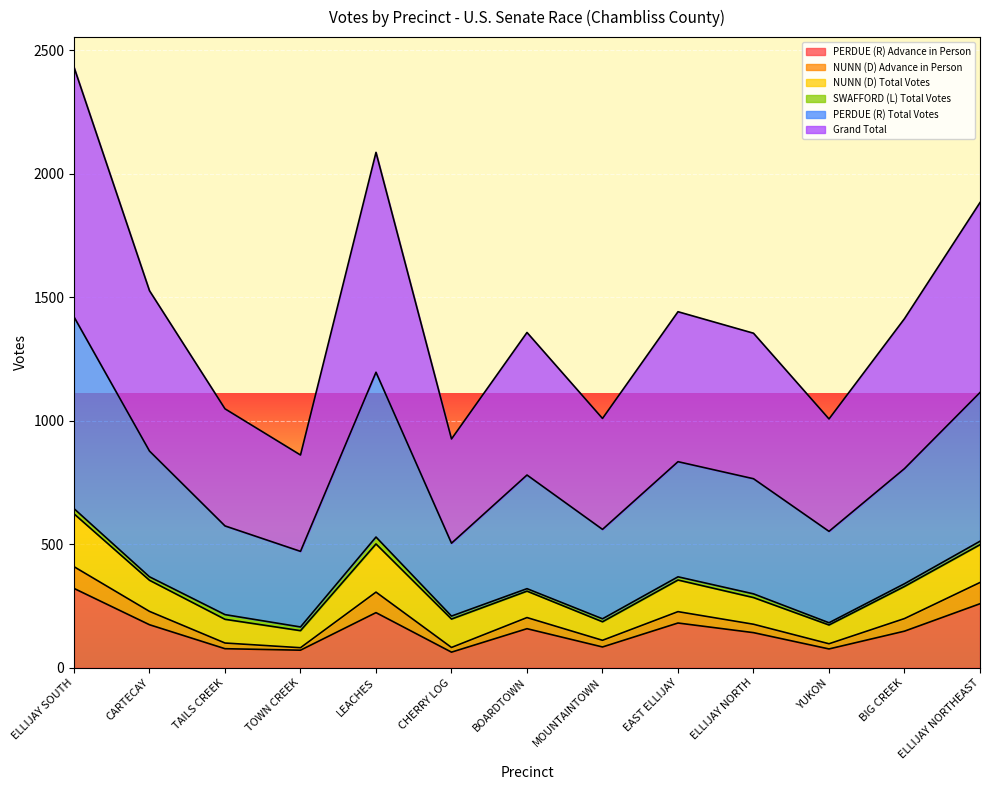

At which label does PERDUE (R) Advance in Person reach its peak?

ELLIJAY SOUTH